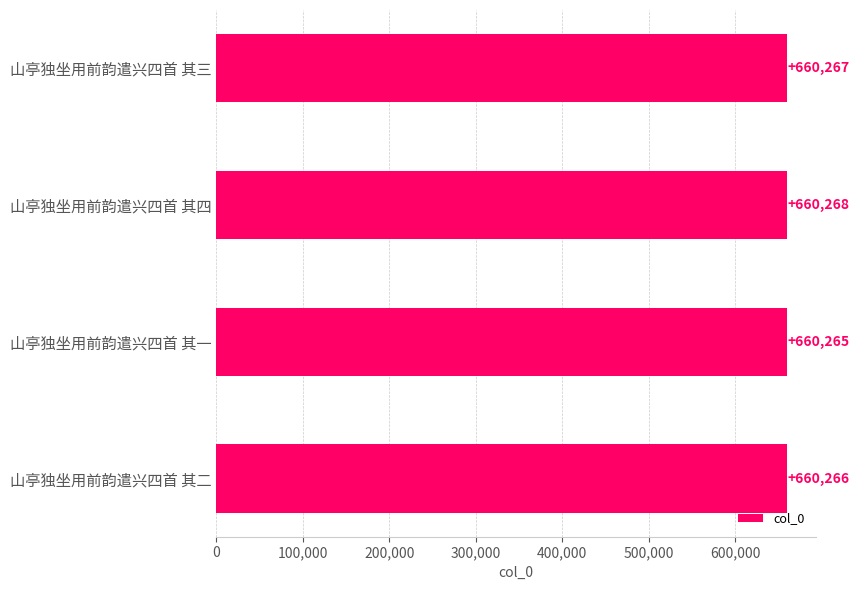

Approximately how many times larger is the value at 山亭独坐用前韵遣兴四首 其二 compared to 山亭独坐用前韵遣兴四首 其四?

1.0